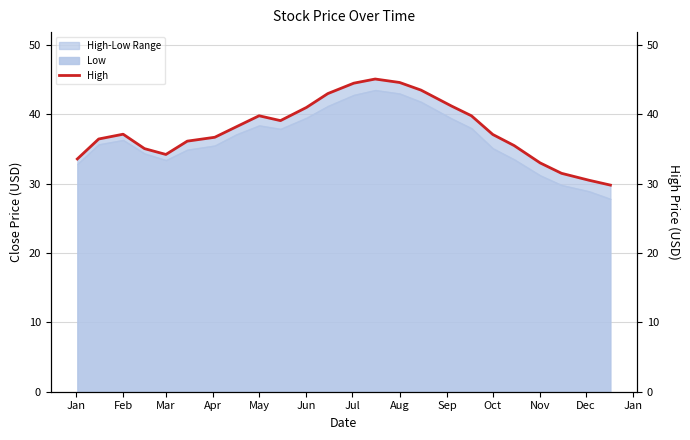

Reading right to left, transcribe all the data shown in this chart.

29.8	30.5	31.5	33.0	35.5	37.1	39.8	41.2	43.5	44.6	45.1	44.5	43.0	41.0	39.1	39.8	38.2	36.7	36.1	34.2	35.1	37.1	36.5	33.6